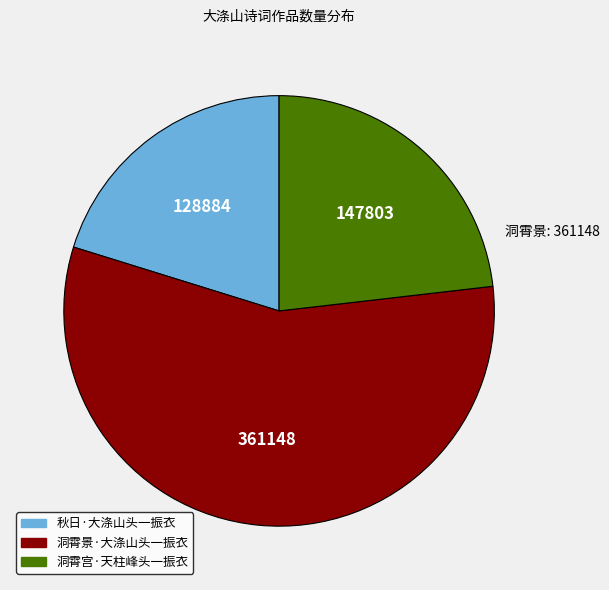

Is the sum of 洞霄景·大涤山头一振衣 and 洞霄宫·天柱峰头一振衣 greater than half?

Yes